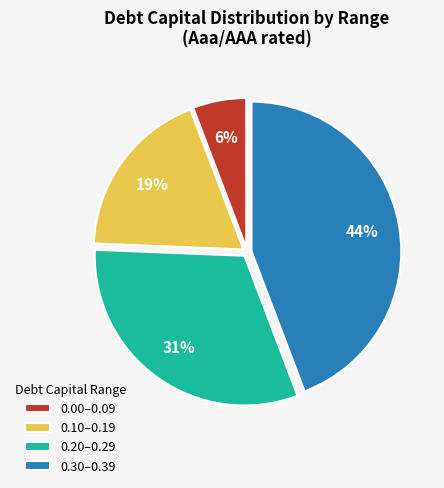

Count the number of slices in the pie.

4